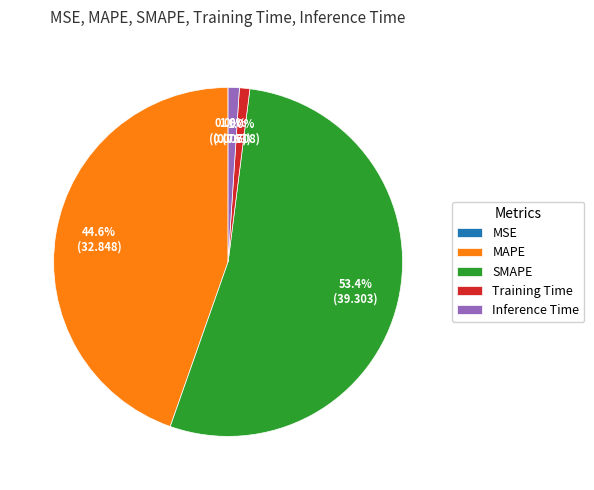

To the nearest percent, what is the combined percentage of Training Time and Inference Time?

2%